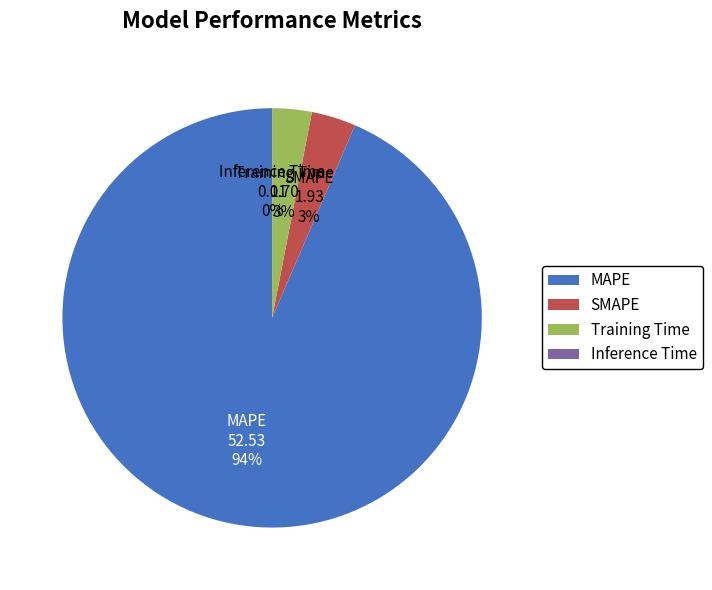

To the nearest percent, what is the difference between the largest and smallest slice percentages?

94%